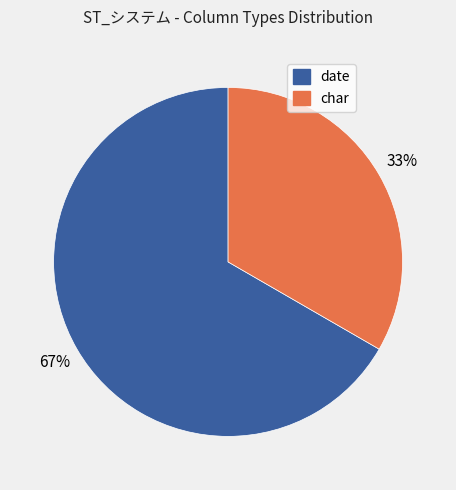

Do char and date together represent more than half of the pie?

Yes